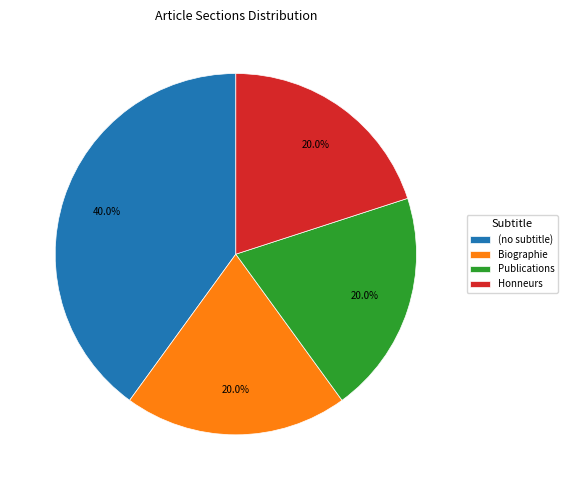

Is the sum of Publications and Biographie greater than half?

No